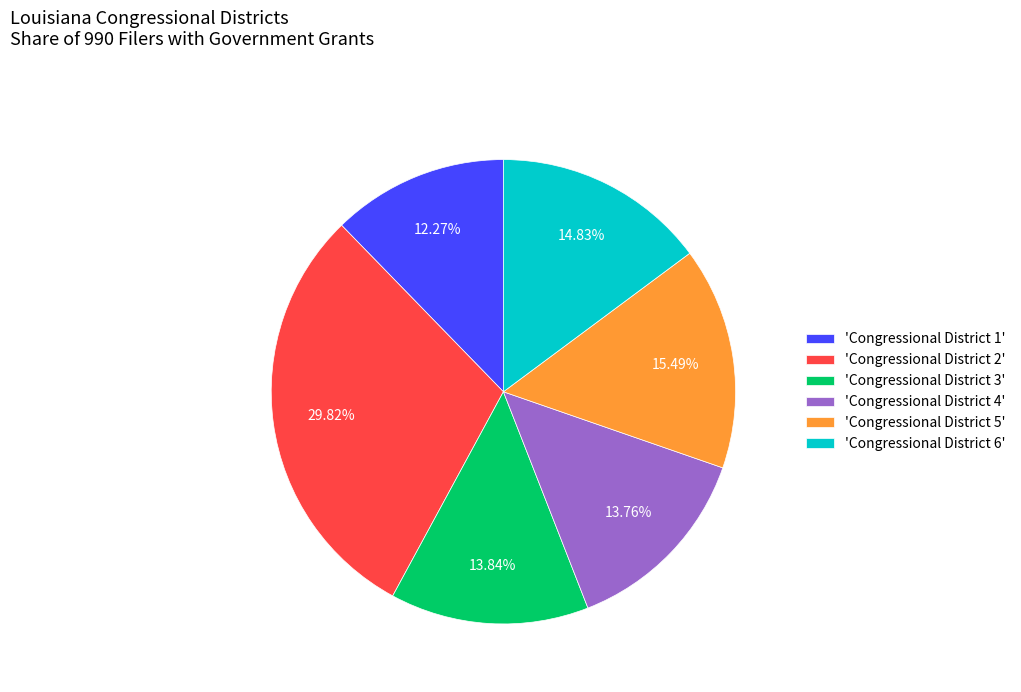

What is the ratio of the value at 'Congressional District 6' to the value at 'Congressional District 1'?

1.2